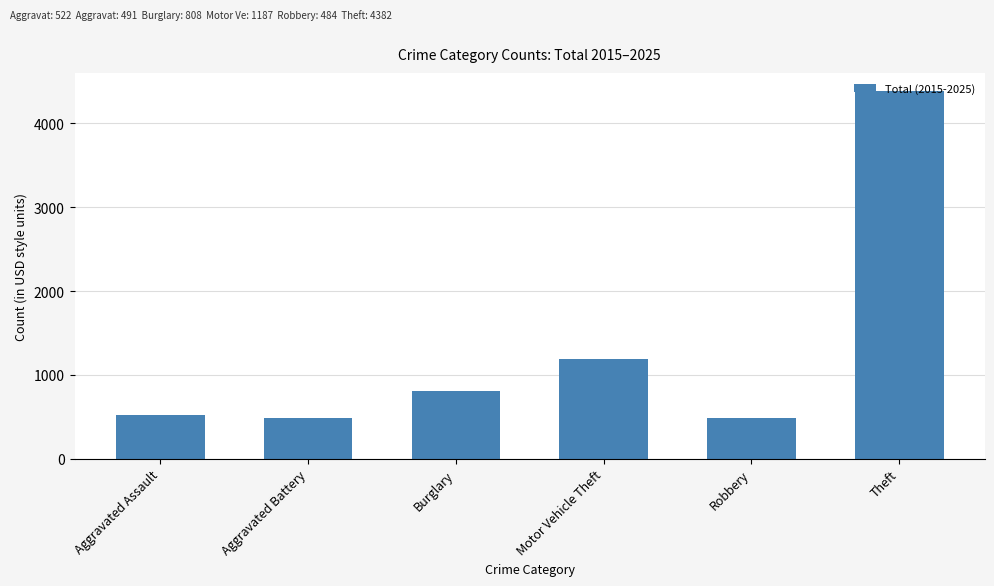

What is the maximum value shown in the chart?

4382